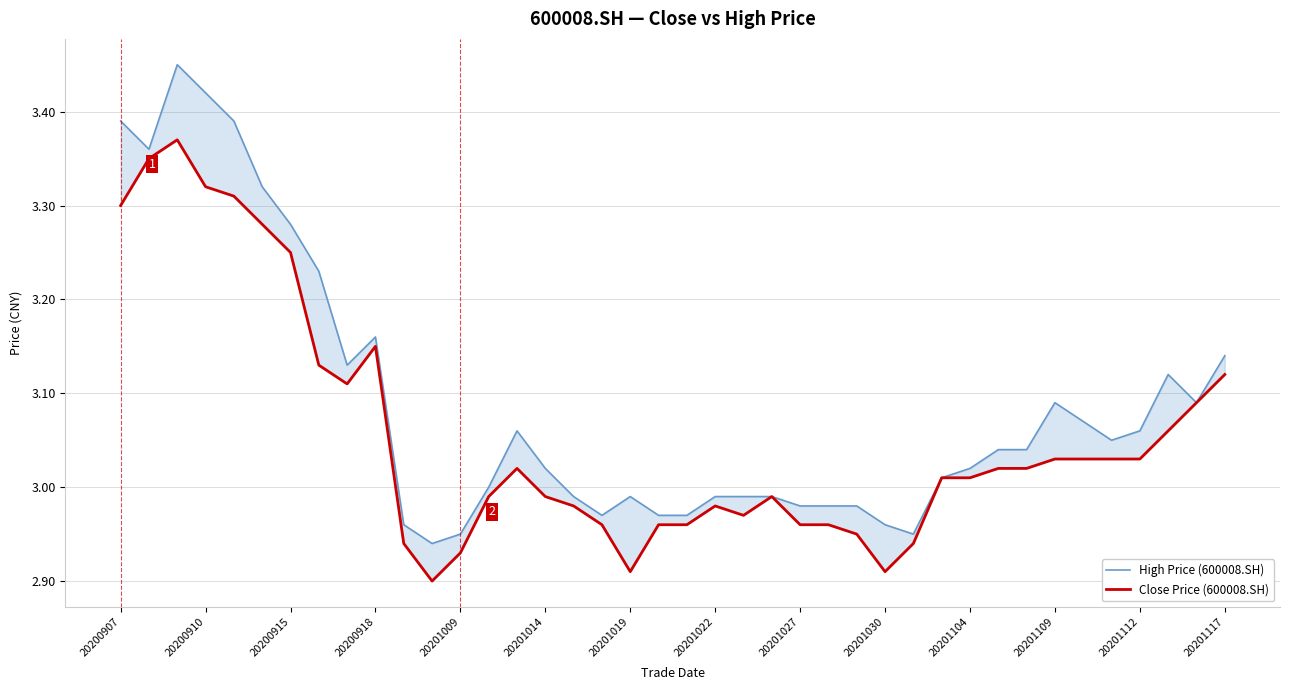

Which series has the largest total across all categories?

High Price (600008.SH)